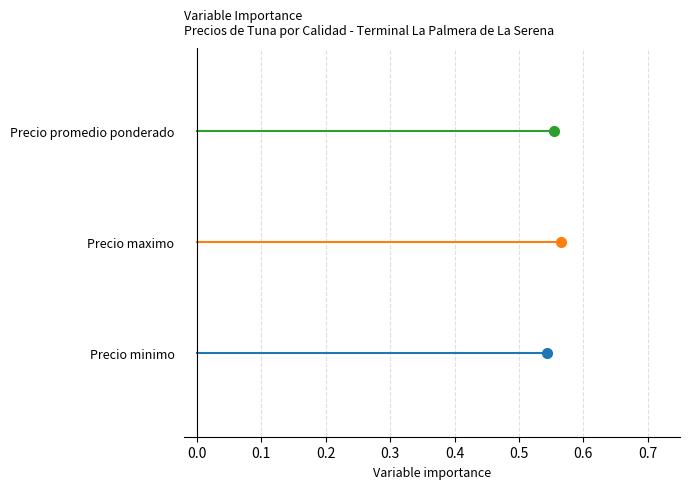

The value of Precio mínimo at 0.0 is 0. True or false?

True